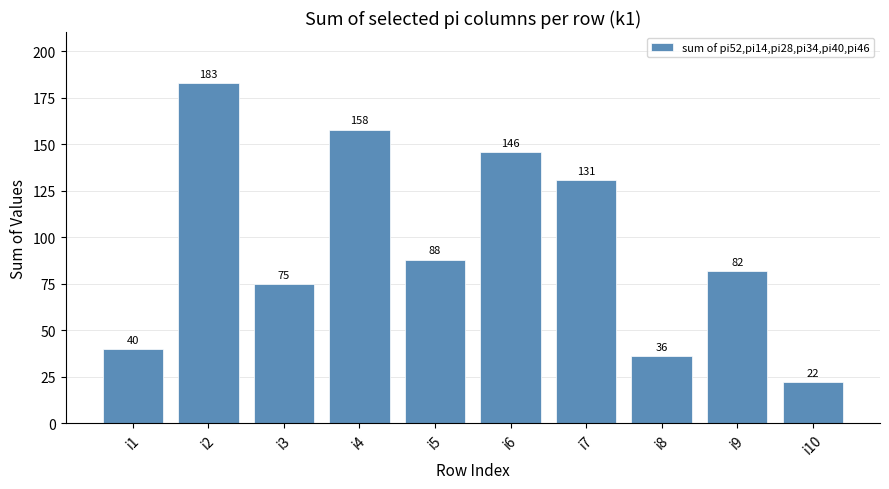

Is it true that the value at i7 is 131?

True